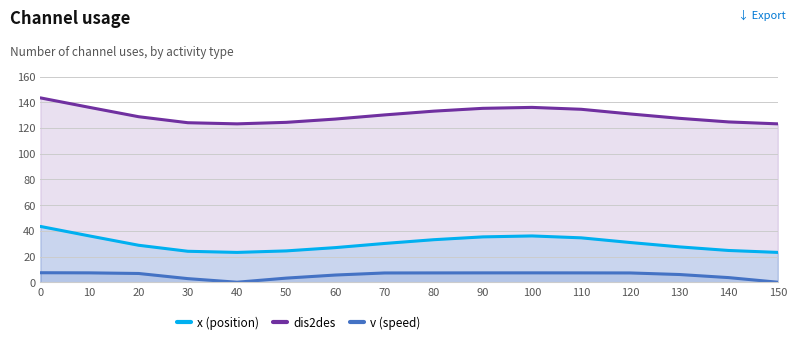

What is the maximum value shown in the chart?

143.5